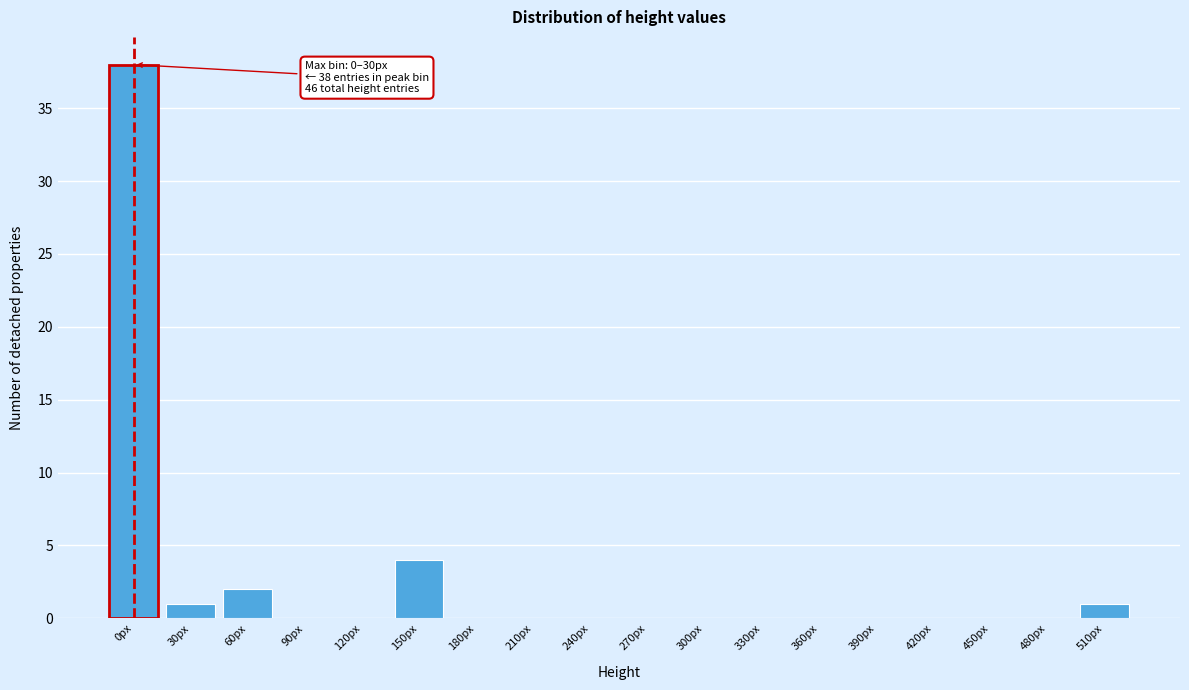

Reading left to right, transcribe all the data shown in this chart.

0px=38	30px=1	60px=2	90px=0	120px=0	150px=4	180px=0	210px=0	240px=0	270px=0	300px=0	330px=0	360px=0	390px=0	420px=0	450px=0	480px=0	510px=1